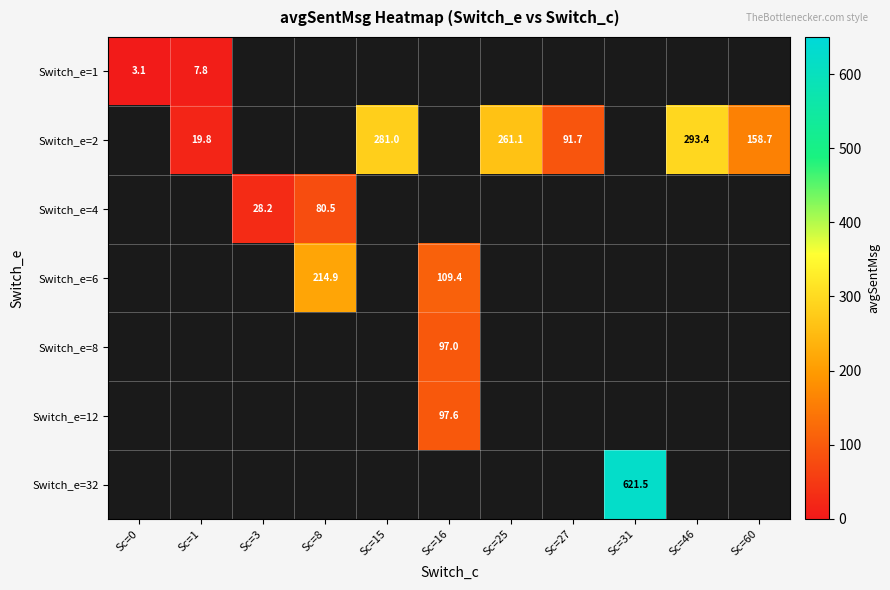

Count the number of data series in this chart.

7